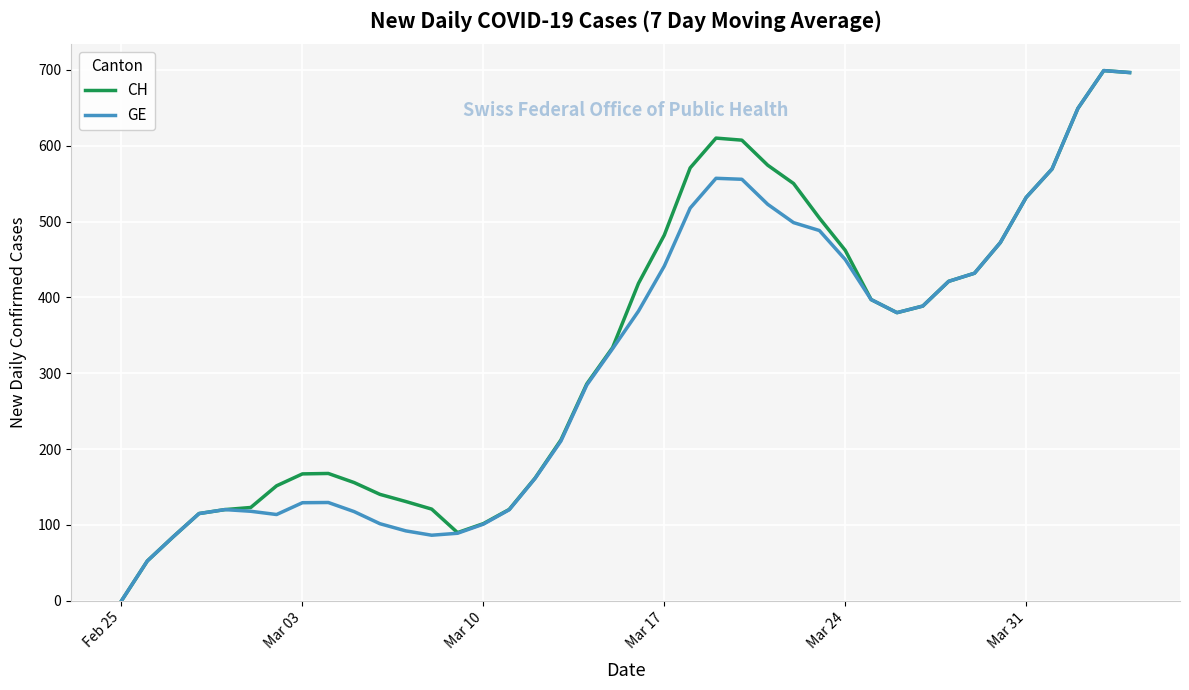

What is the maximum value shown in the chart?

699.0